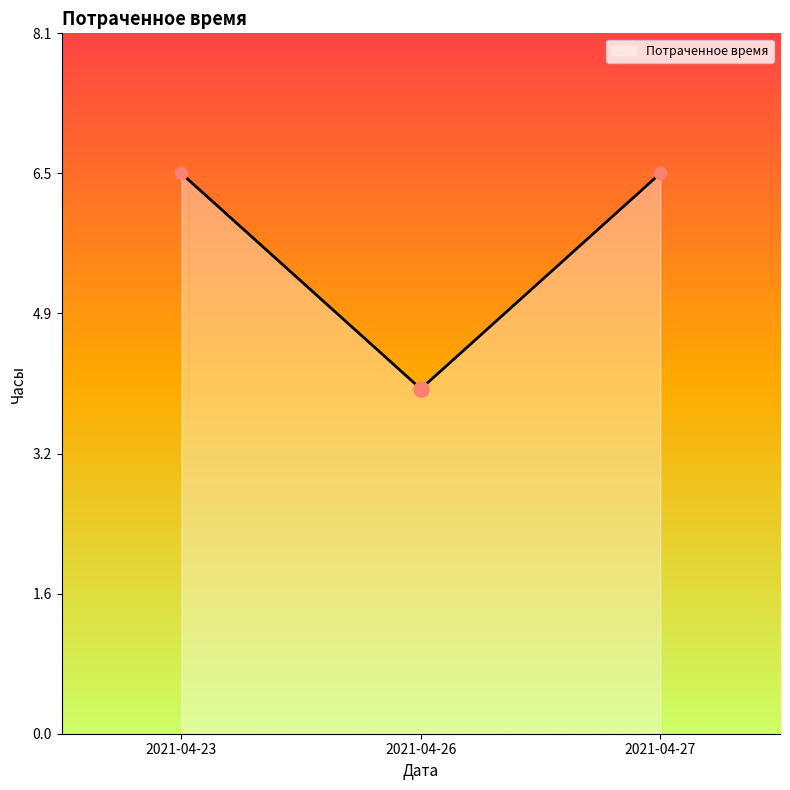

What is the ratio of the value at 2021-04-26 to the value at 2021-04-23?

0.6